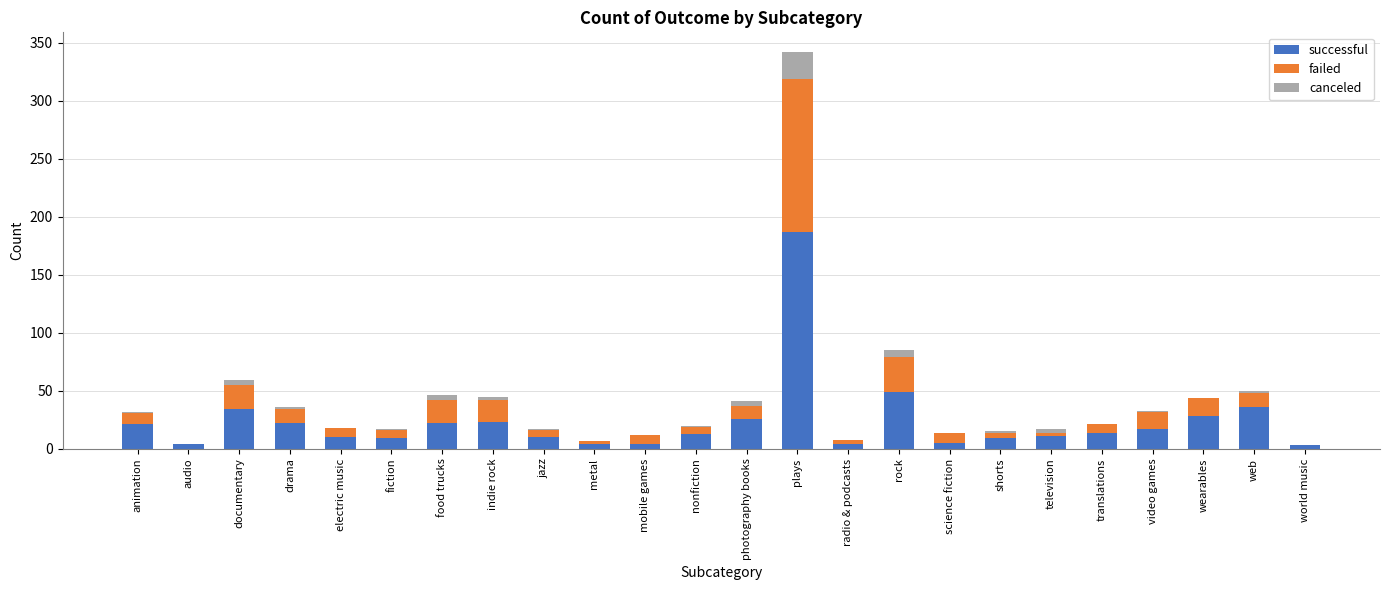

At which label is successful closest to 95?

rock